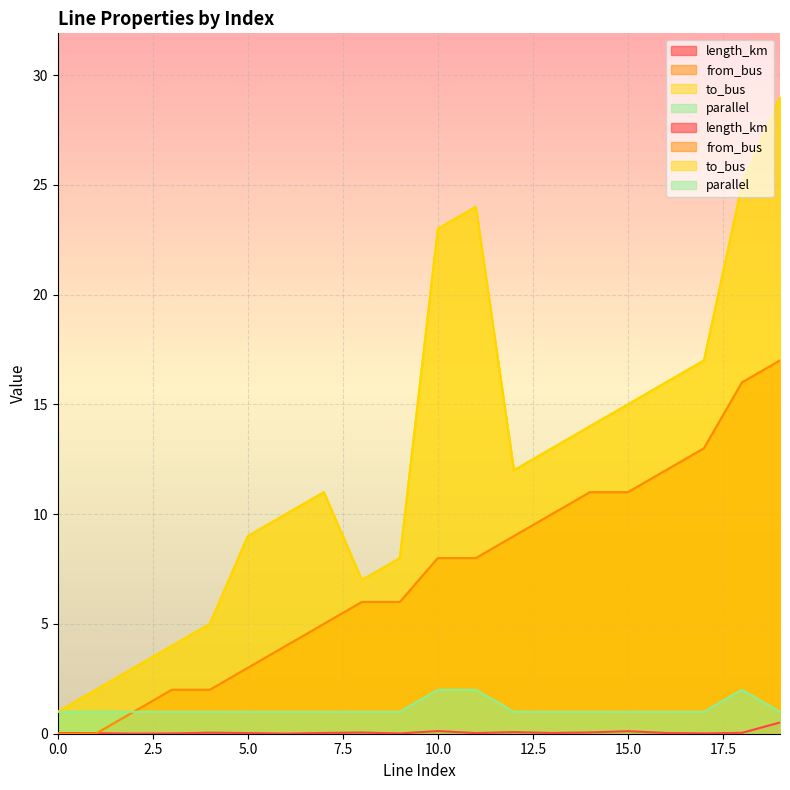

True or false: parallel has more than 2 interior local peaks.

False